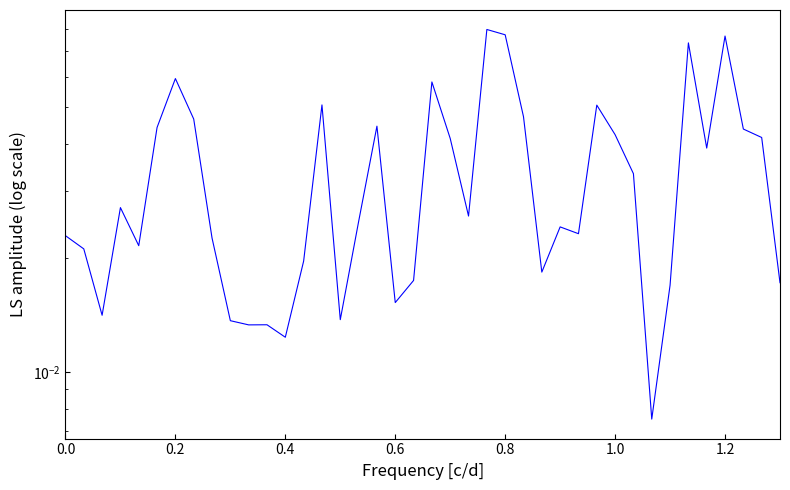

Count the number of data series in this chart.

1